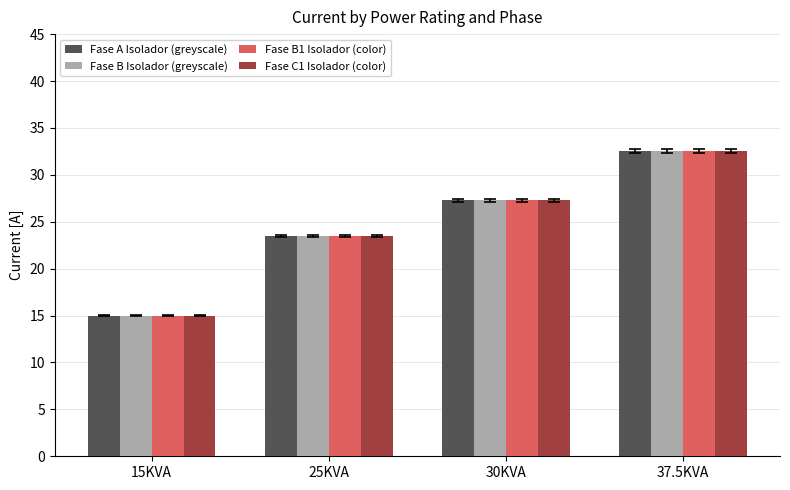

Reading right to left, list all the values displayed in this chart.

Fase A Isolador (greyscale): 32.6	27.3	23.4	15.0
Fase B Isolador (greyscale): 32.6	27.3	23.4	15.0
Fase B1 Isolador (color): 32.6	27.3	23.4	15.0
Fase C1 Isolador (color): 32.6	27.3	23.4	15.0